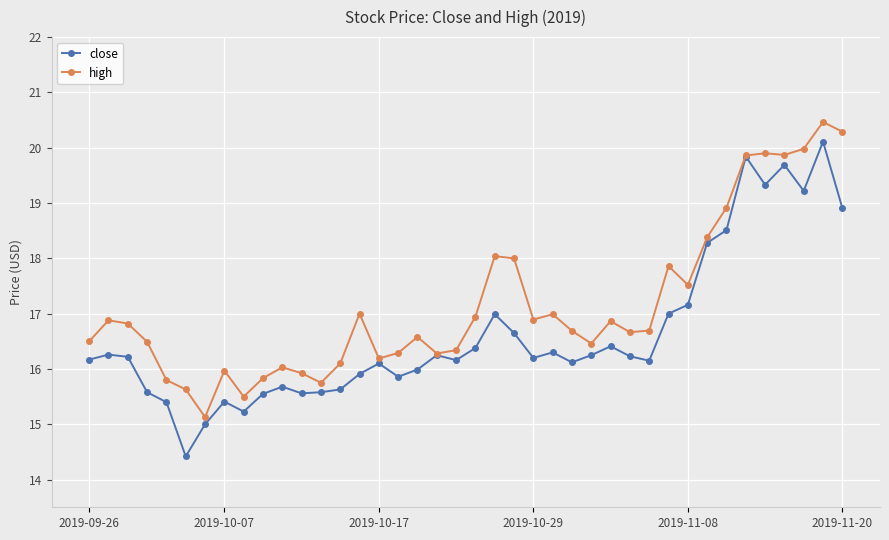

True or false: close has more than 2 points higher than both neighbors.

True